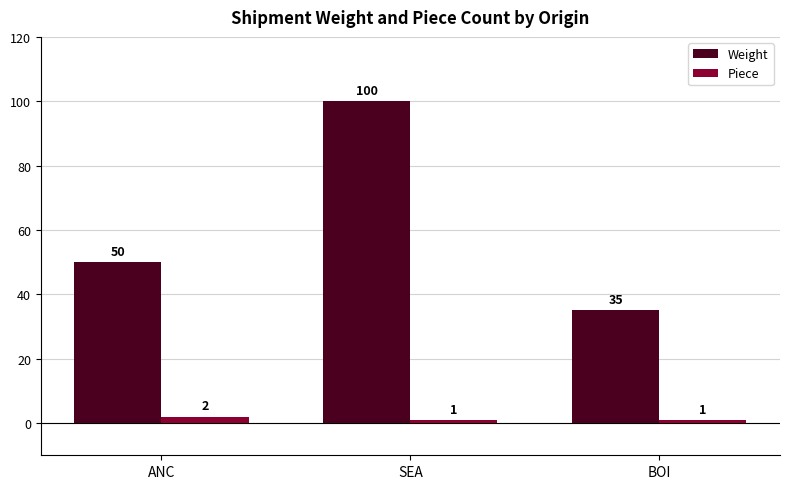

What is the difference between the maximum and minimum values in the Piece series?

1